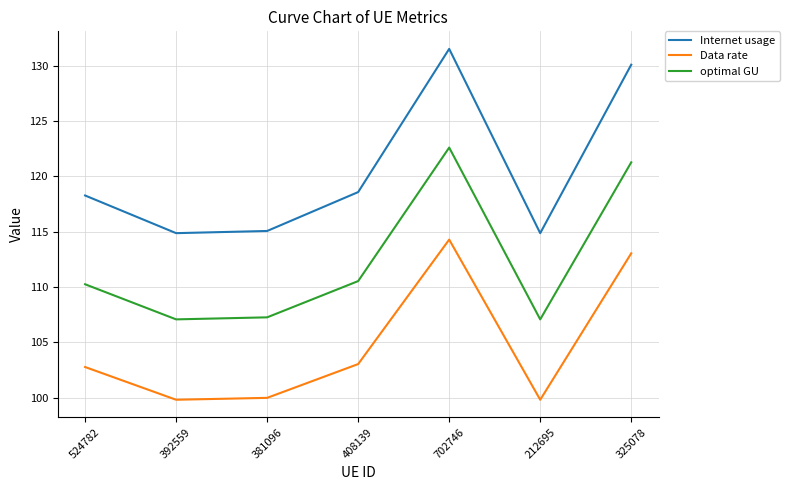

How many values in the optimal GU series exceed 110?

4